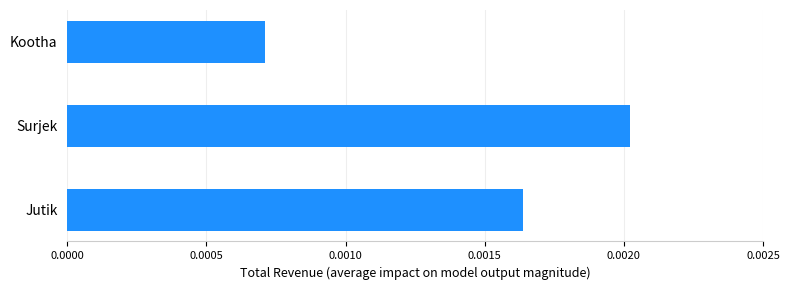

Does the chart contain any negative values?

No